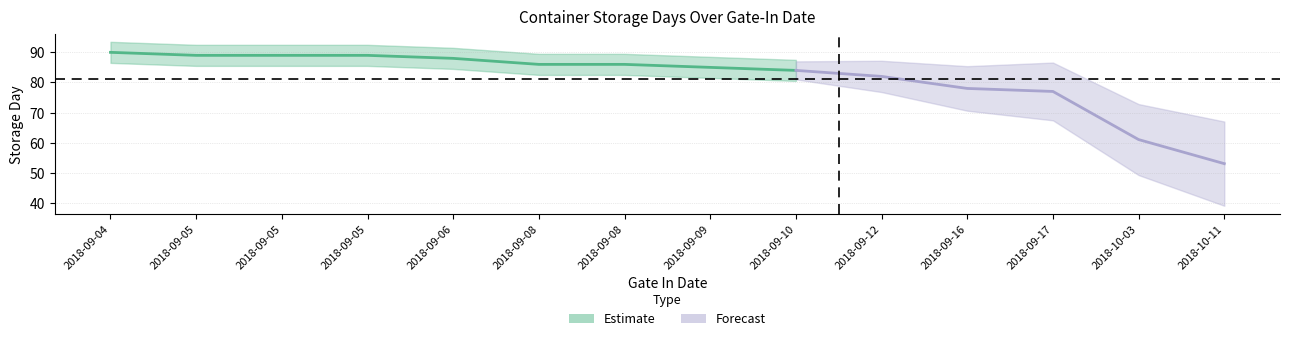

What is the greatest value displayed?

90